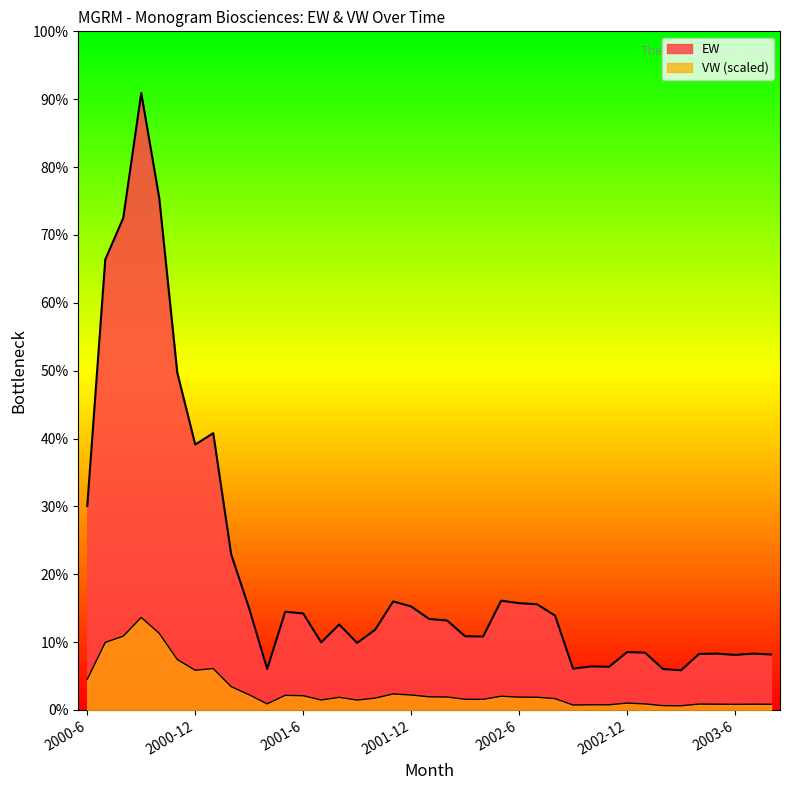

List the labels in order of VW value, largest first.

2000-9, 2000-10, 2000-8, 2000-7, 2000-11, 2001-1, 2000-12, 2000-6, 2001-2, 2001-11, 2001-3, 2001-12, 2001-5, 2001-6, 2002-5, 2002-1, 2002-2, 2002-6, 2002-7, 2001-8, 2001-10, 2002-8, 2002-3, 2002-4, 2001-7, 2001-9, 2002-12, 2001-4, 2003-1, 2003-4, 2003-5, 2003-7, 2003-8, 2003-6, 2002-10, 2002-11, 2002-9, 2003-2, 2003-3